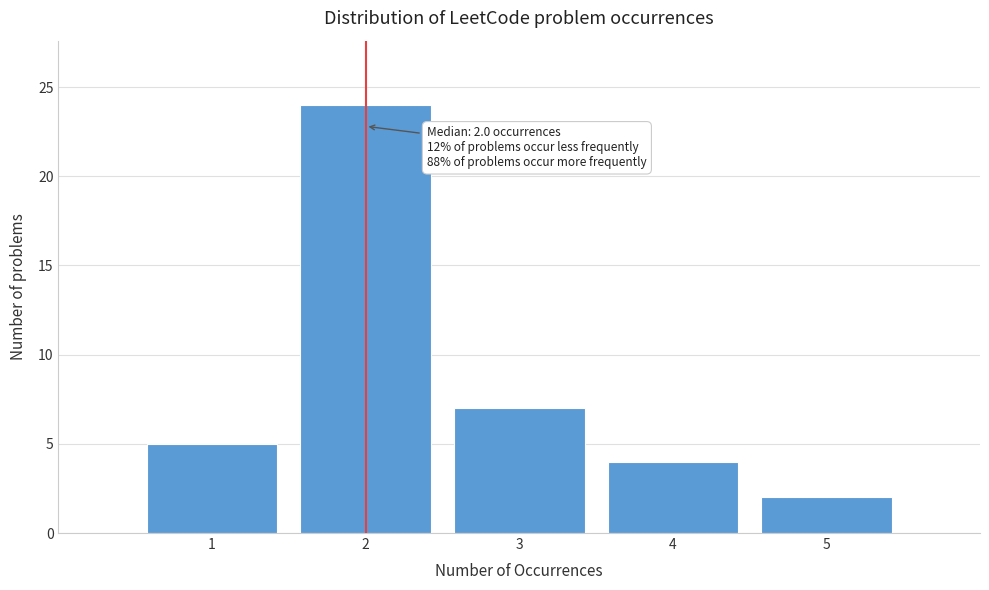

Over which range of the x-axis is the bar tallest?

1.5 to 2.5